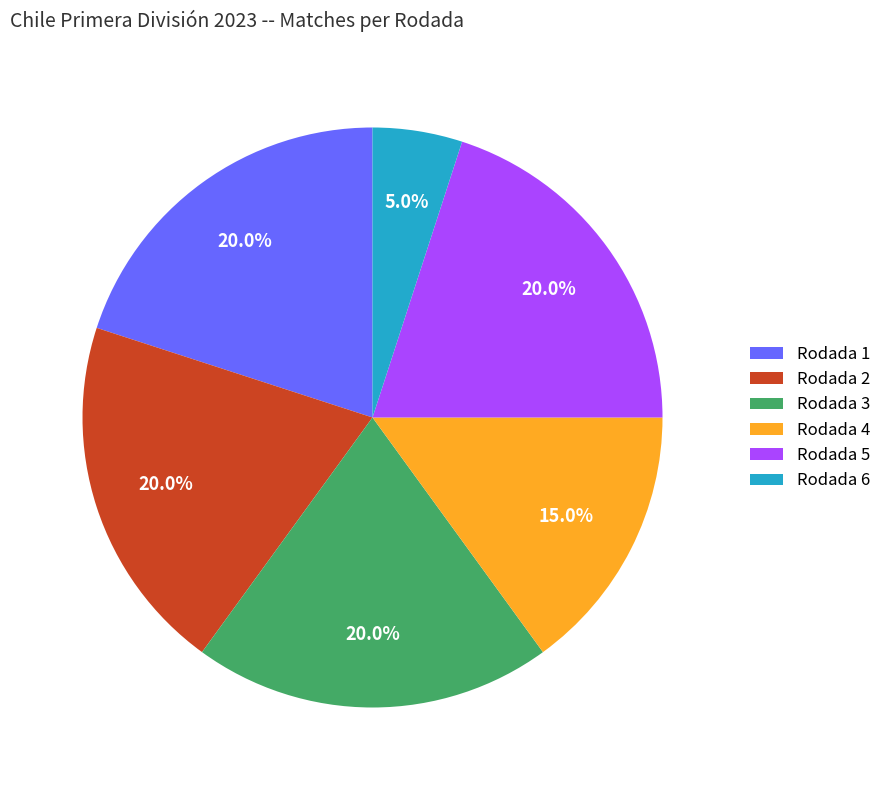

Which has a higher value, Rodada 4 or Rodada 2?

Rodada 2